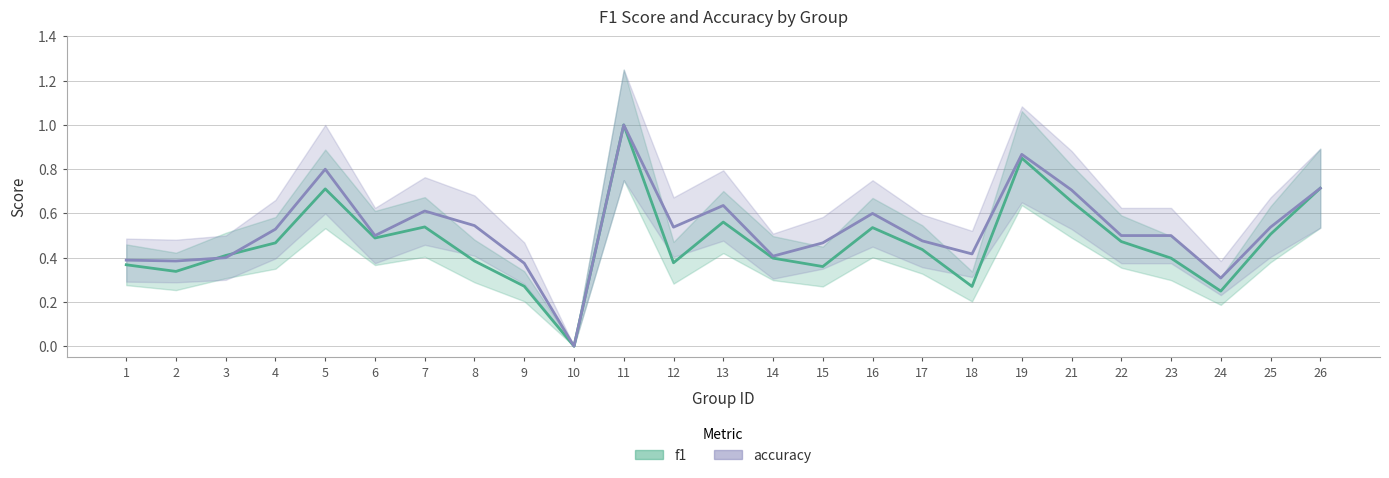

At which category does f1 reach its first local valley?

2